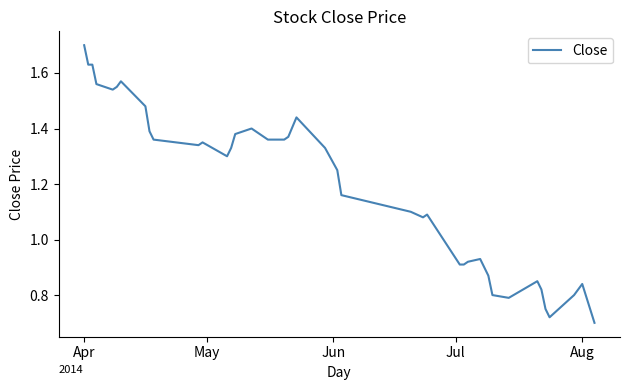

What is the difference between the maximum and minimum values?

1.0